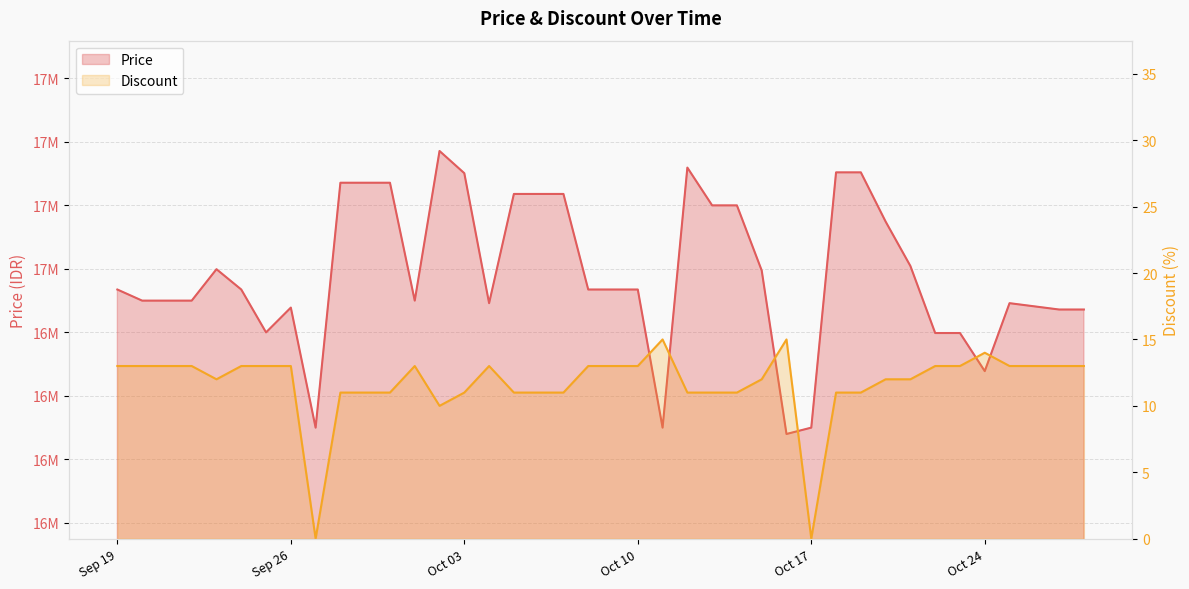

List the series in order of their peak value, highest first.

Price, Discount